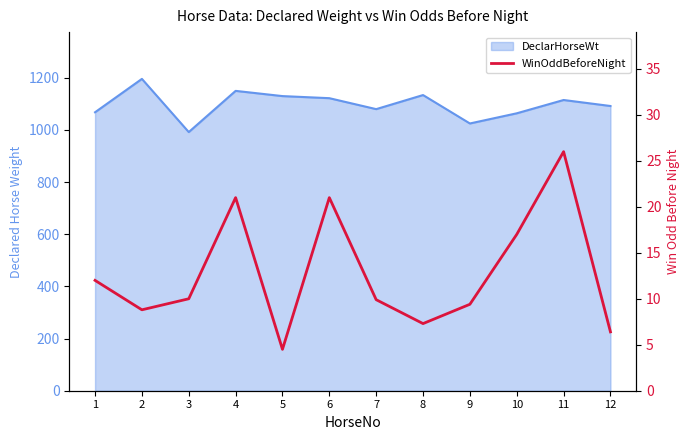

What is the difference between the maximum and second lowest values?

19.6